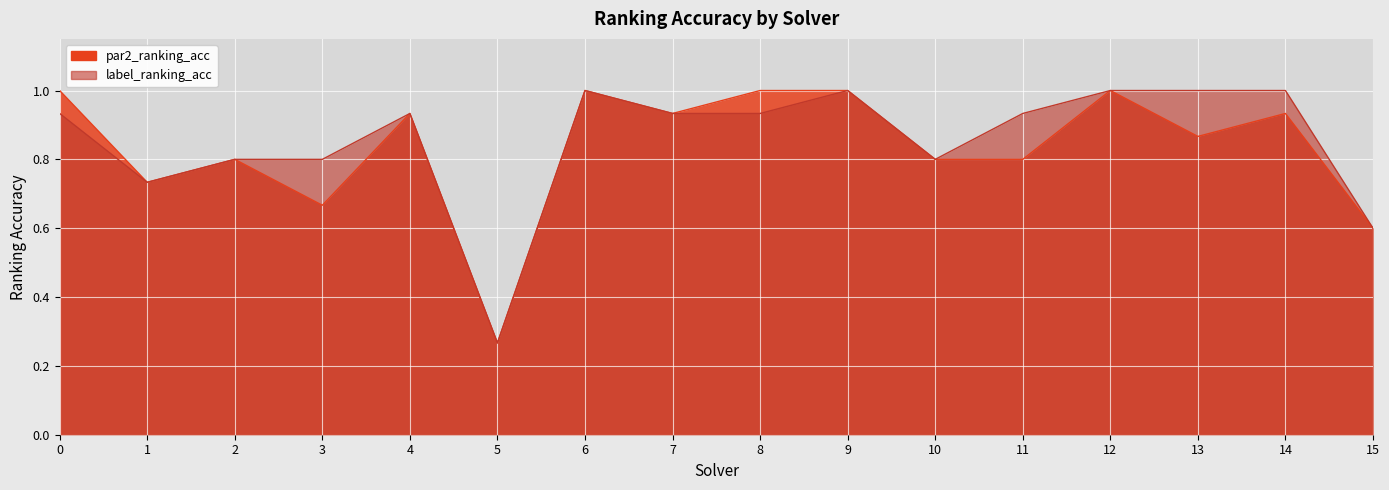

Reading left to right, extract all data points from this chart.

par2_ranking_acc: 1.0	0.7	0.8	0.7	0.9	0.3	1.0	0.9	1.0	1.0	0.8	0.8	1.0	0.9	0.9	0.6
label_ranking_acc: 0.9	0.7	0.8	0.8	0.9	0.3	1.0	0.9	0.9	1.0	0.8	0.9	1.0	1.0	1.0	0.6